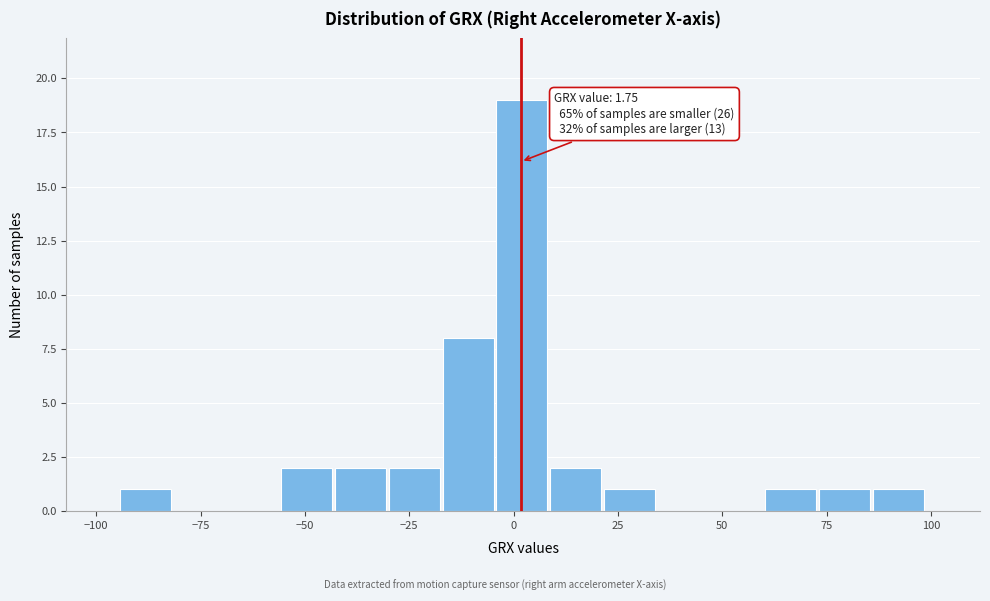

Around what value on the x-axis is the tallest bar? Give the approximate position of its centre, as read against the axis.

0